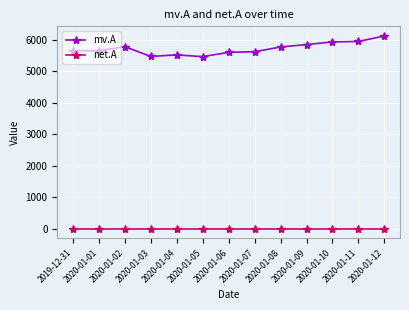

What is the label of the 3rd point from the left?

2020-01-02